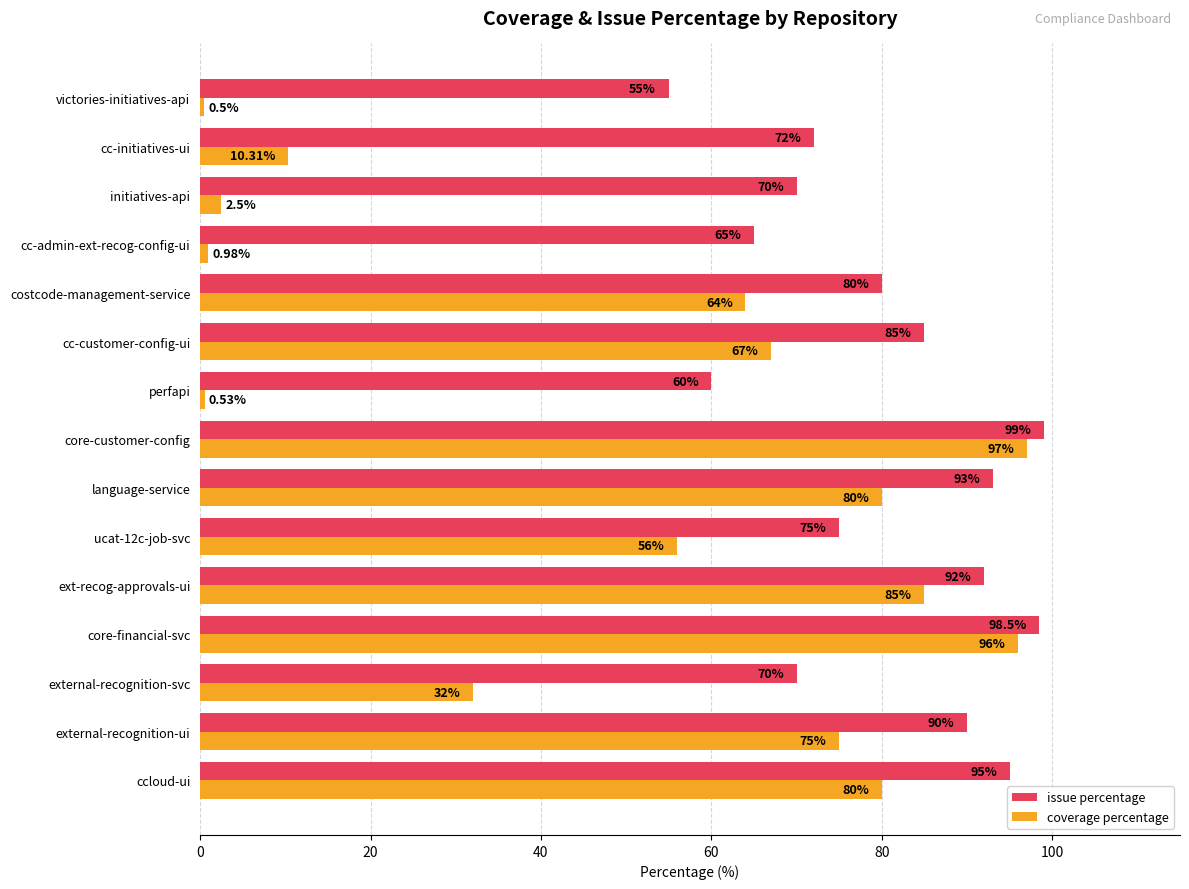

What is the difference between the coverage percentage values at language-service and cc-customer-config-ui?

13.0